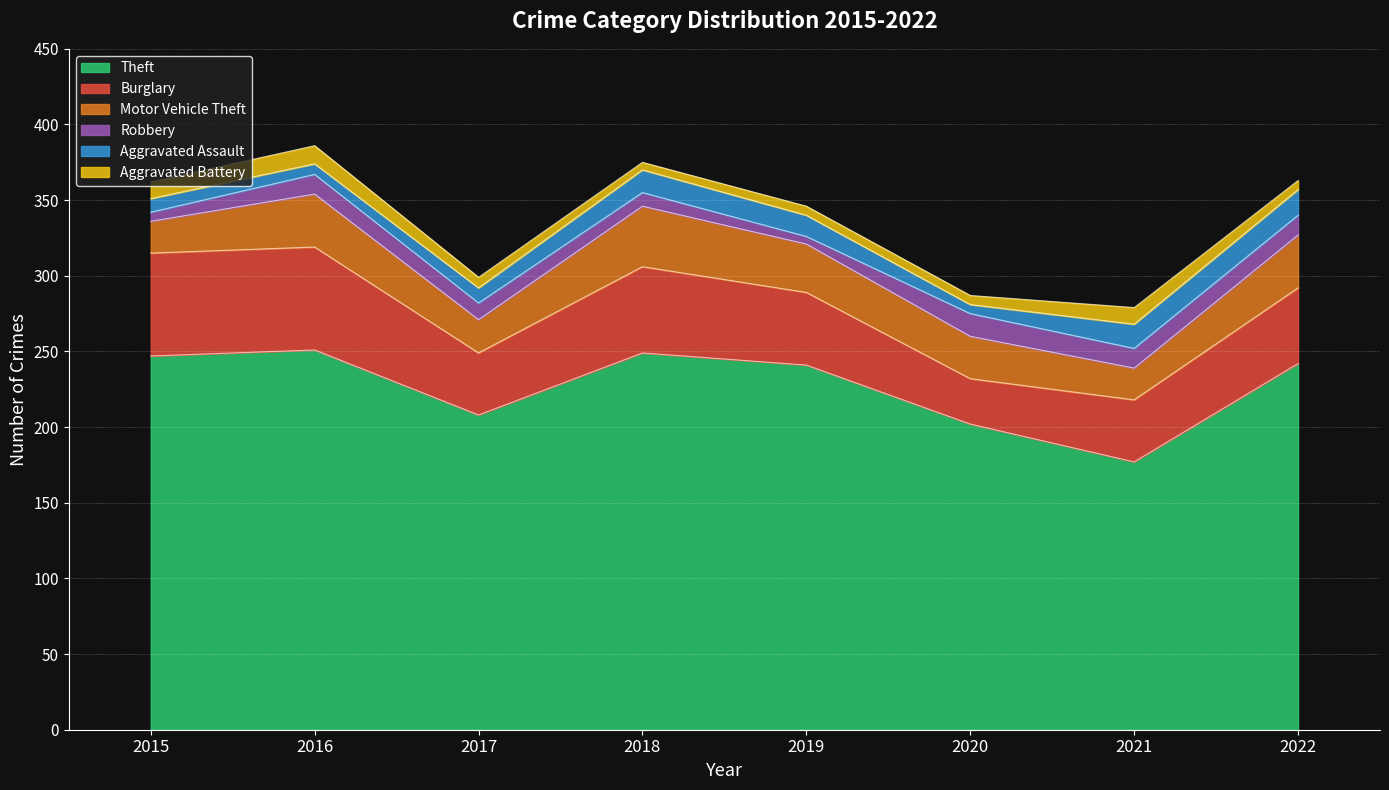

What is the total value across all series at 2016?

386